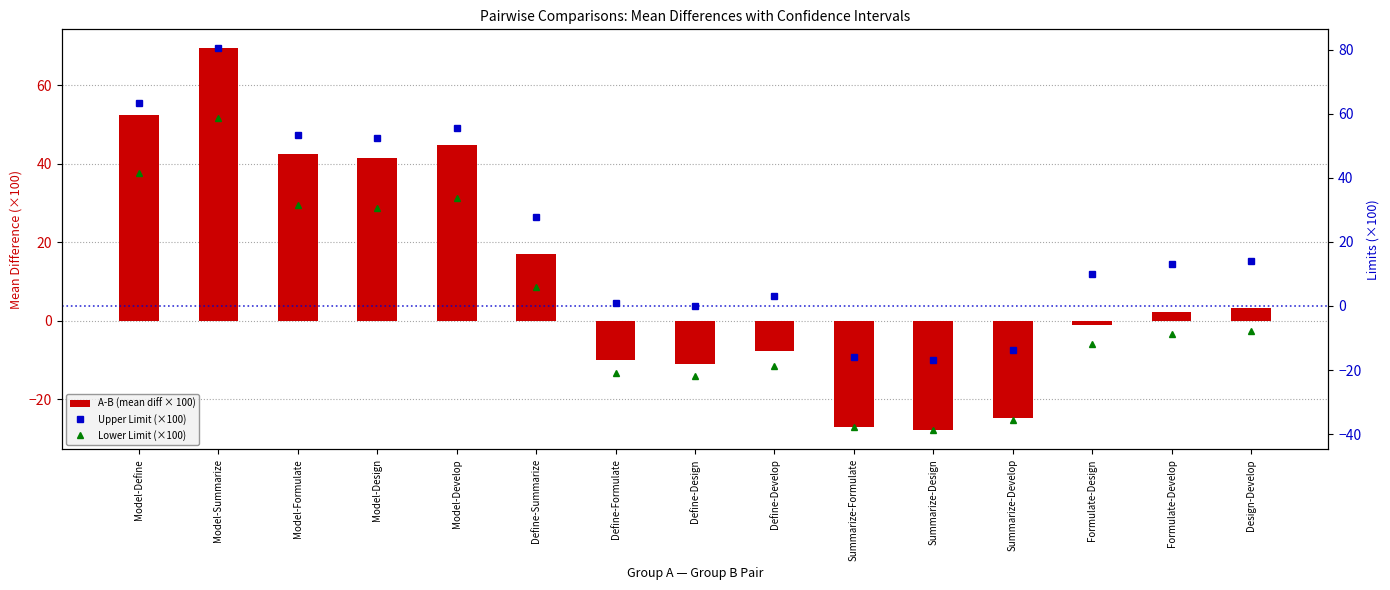

Rank the series by their maximum value, from lowest to highest.

Lower Limit (×100), A-B (mean diff × 100), Upper Limit (×100)